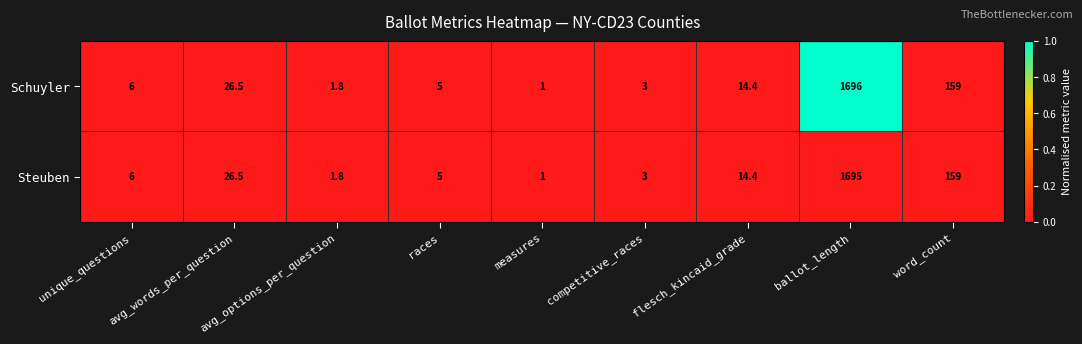

At which category is the sum across all series the highest?

ballot_length